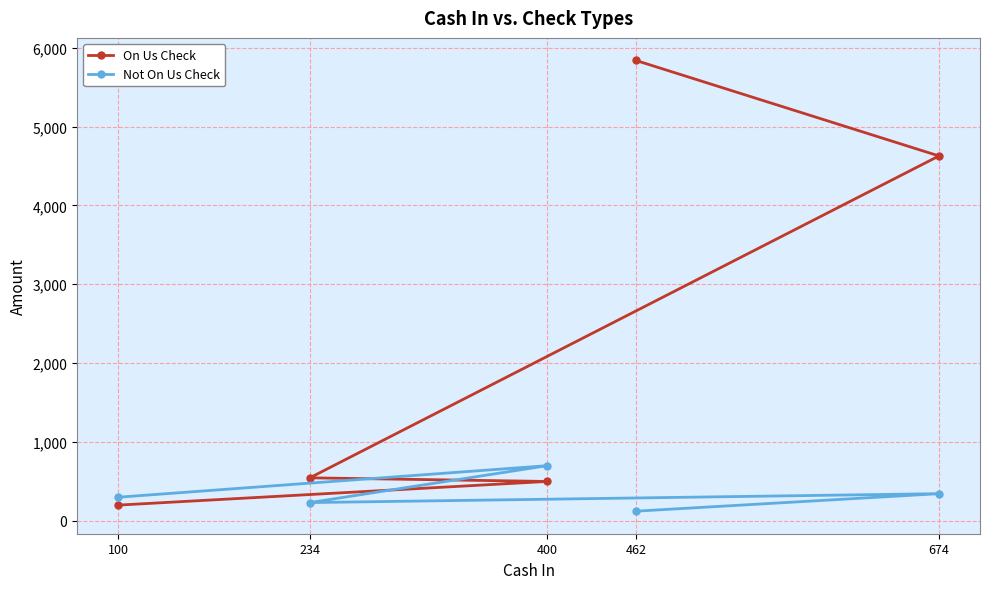

Which category has the lowest value in the Not On Us Check series?

462